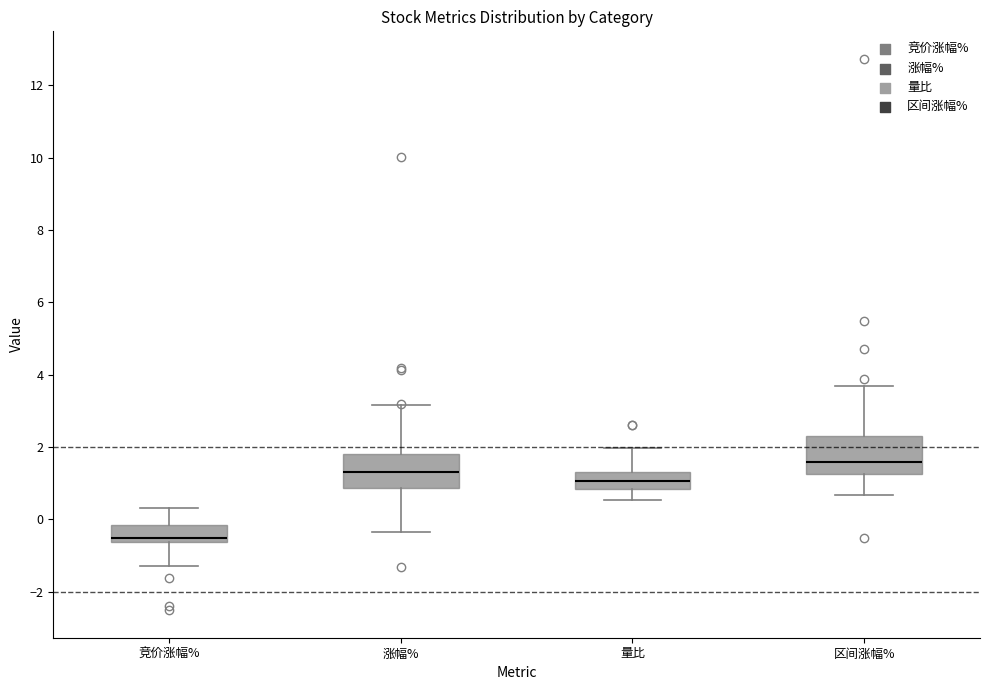

Reading left to right, transcribe this box plot: for each box, give where its median line is, the range the box spans, and where its two whiskers end, as read against the y-axis. The values are not printed on the chart, so give them approximately, as read against the axis.

竞价涨幅%: median -0.6 (just above the box's lower edge), box -0.6 to -0.2, whiskers -1.2 to 0.4
涨幅%: median 1.4, box 0.8 to 1.8, whiskers -0.4 to 3.2
量比: median 1.0, box 0.8 to 1.2, whiskers 0.6 to 2.0
区间涨幅%: median 1.6, box 1.2 to 2.4, whiskers 0.6 to 3.8